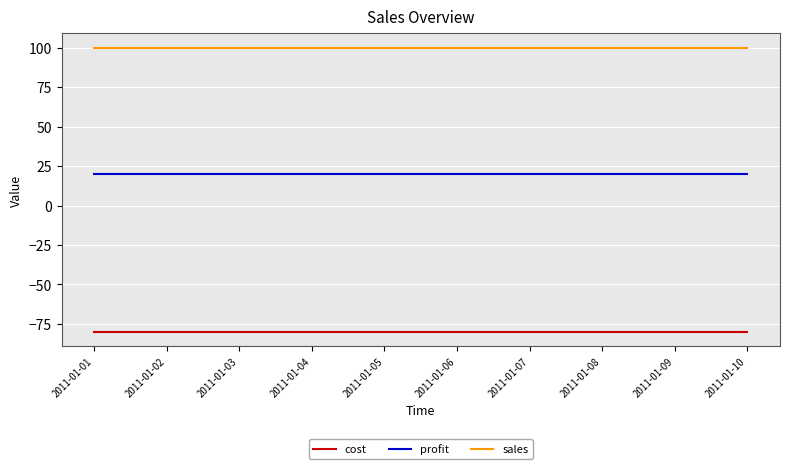

What is the spread (max minus min) of values at 2011-01-08?

180